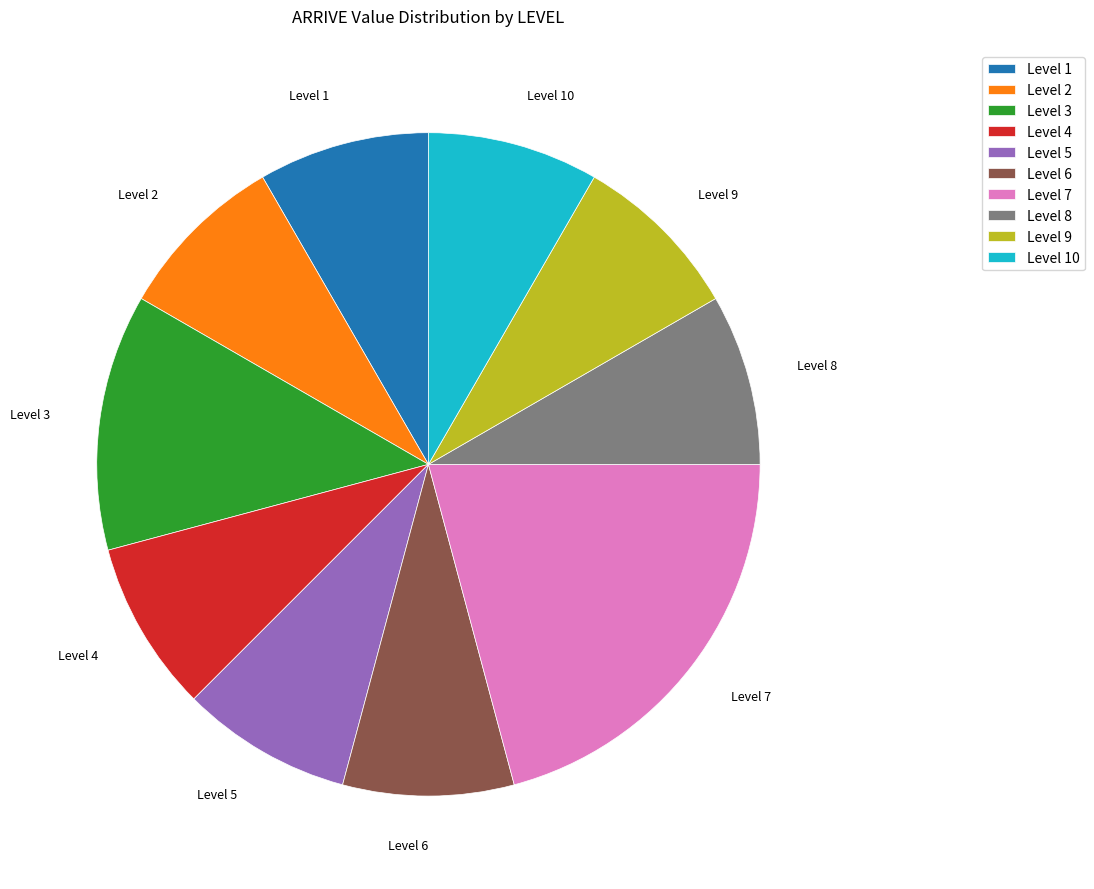

Is there a majority slice in this chart?

No